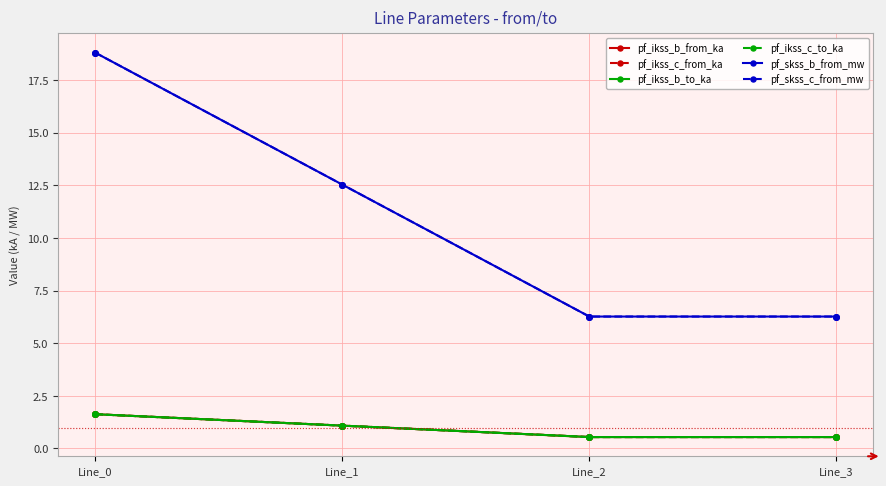

At which label is pf_ikss_b_to_ka closest to 1?

Line_1